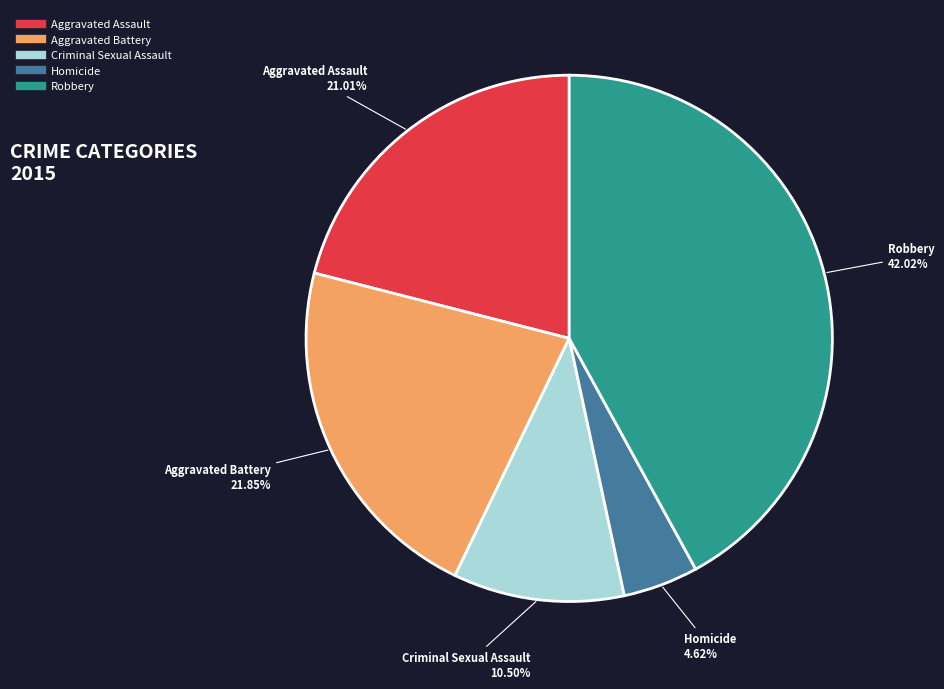

Which has a higher value, Homicide or Aggravated Battery?

Aggravated Battery